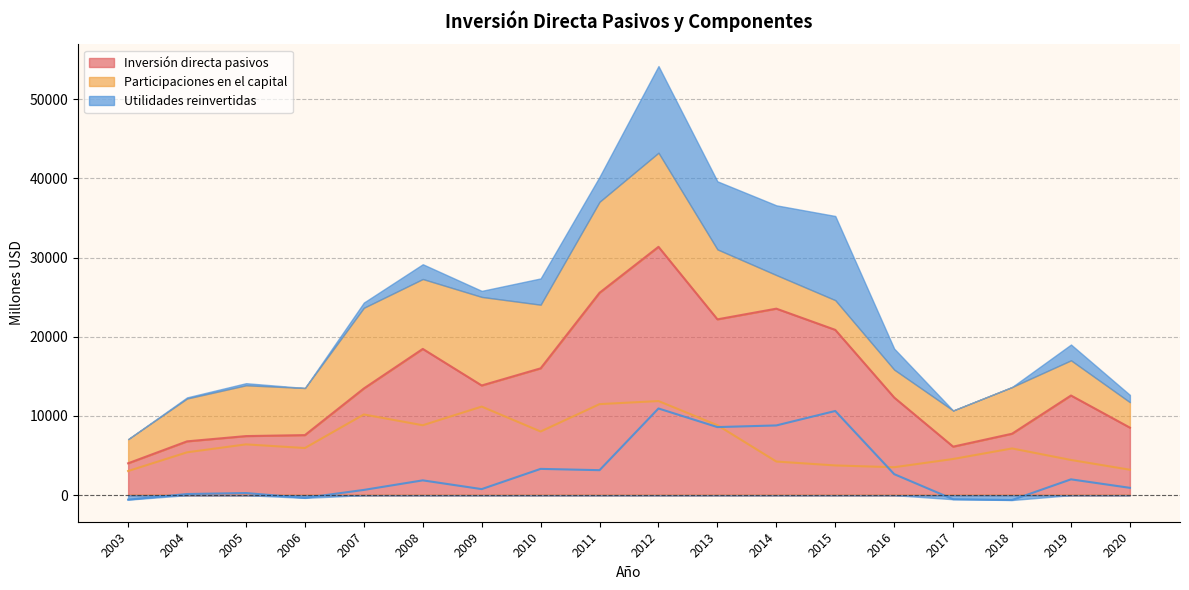

What is the value of the Utilidades reinvertidas point at the 14th from the left?

2654